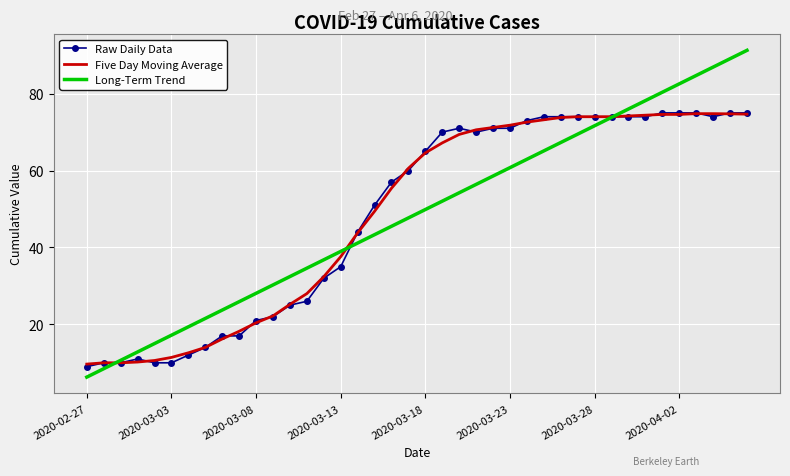

Which series has the largest range (max minus min)?

Long-Term Trend